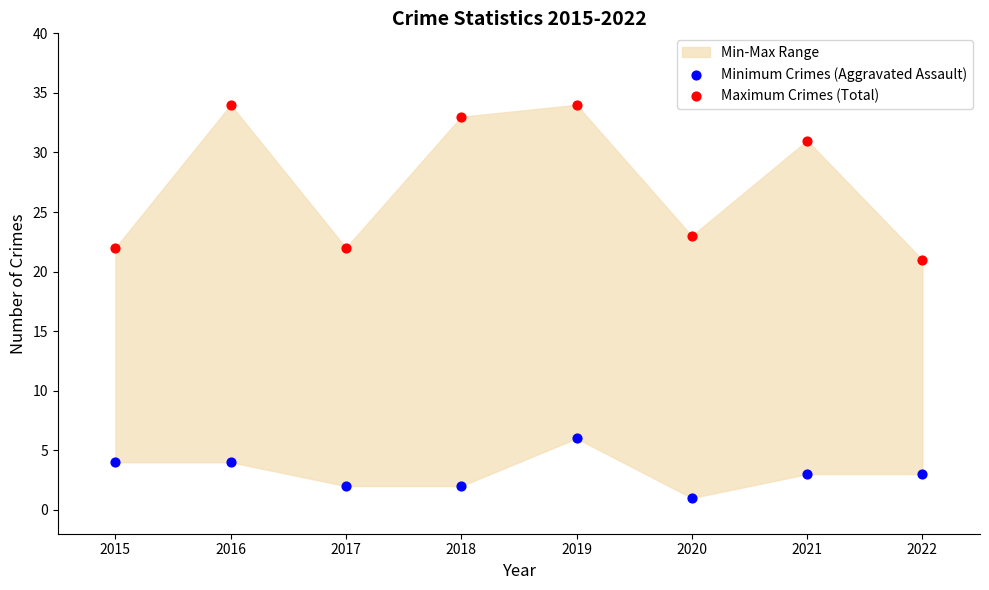

Across all data points, what is the range of Y values (max minus min)?

33